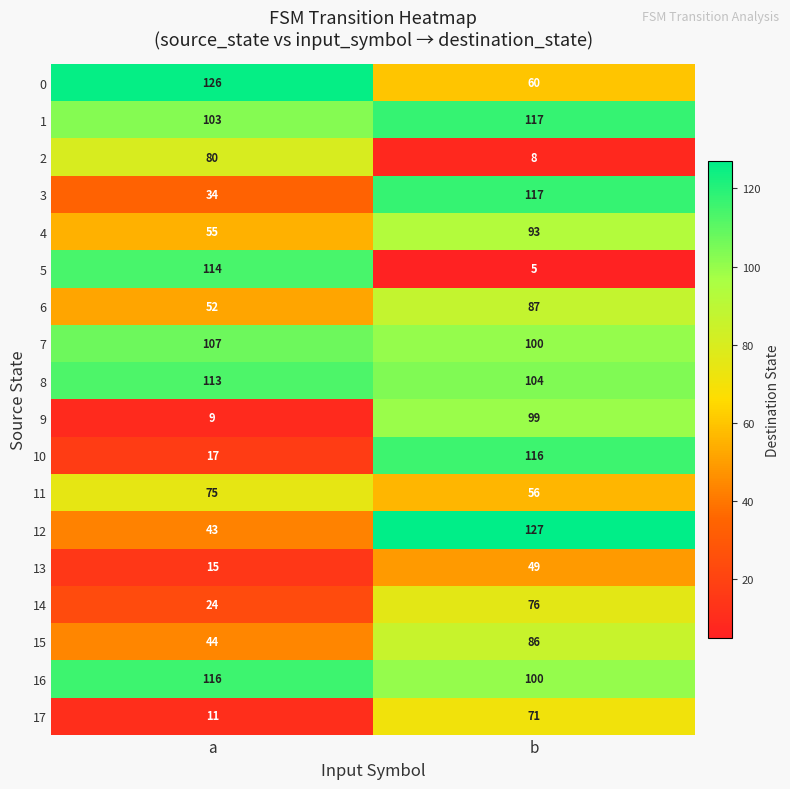

Is it true that 6 equals 52 at a?

True